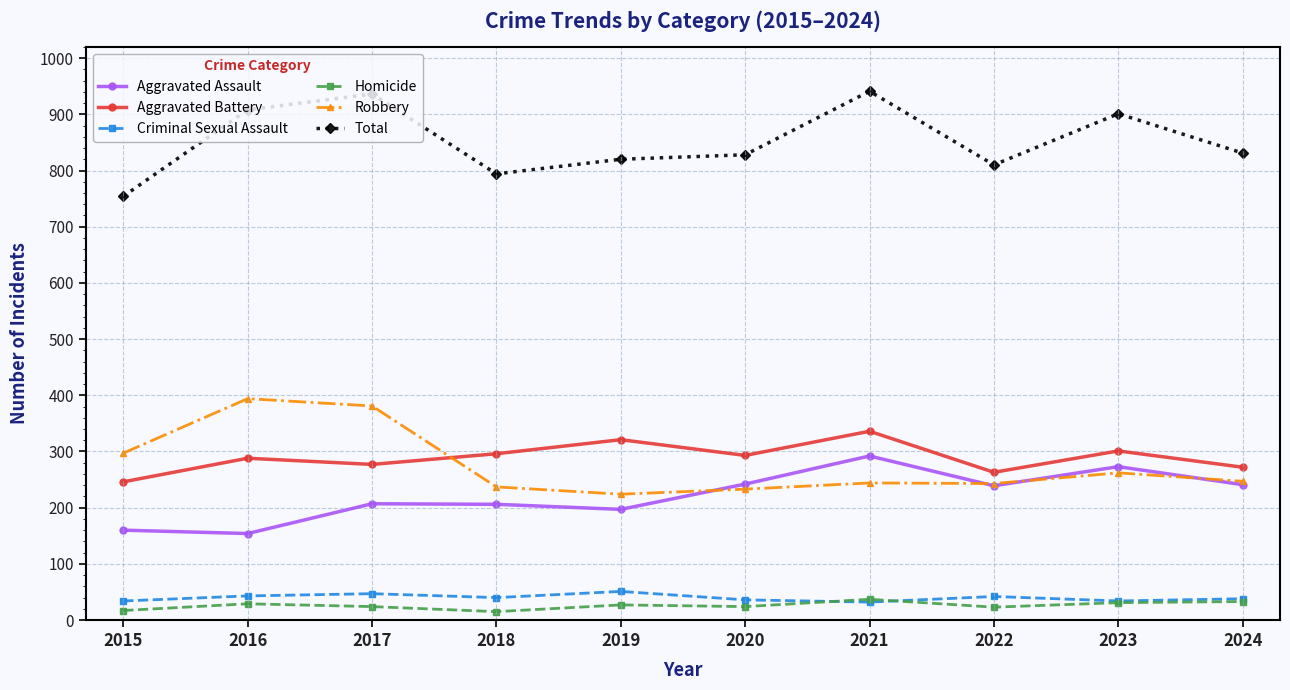

True or false: Homicide and Aggravated Assault intersect in this chart.

False